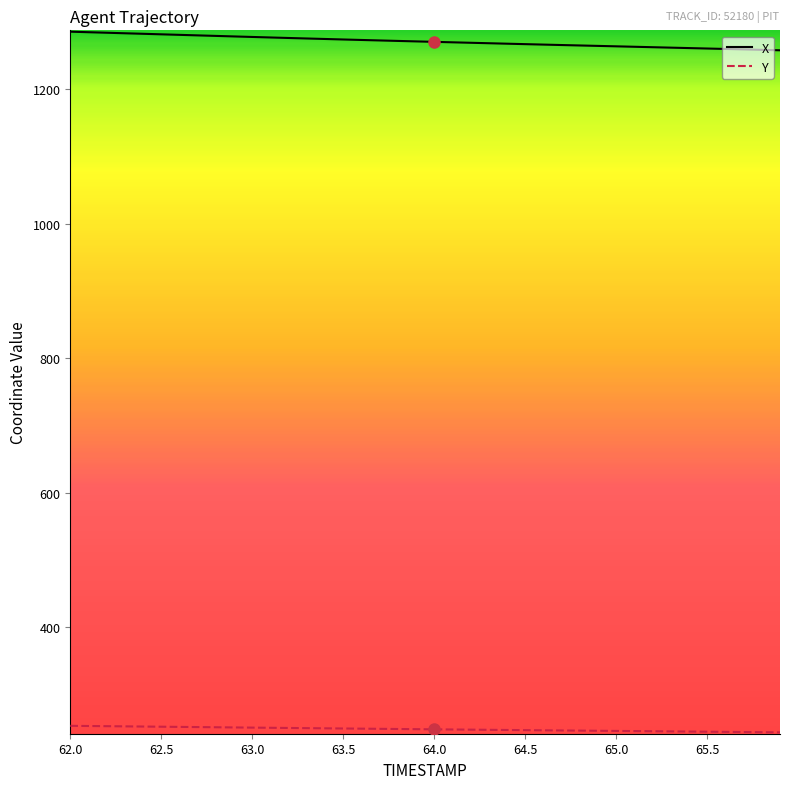

True or false: X and Y cross at least once.

False